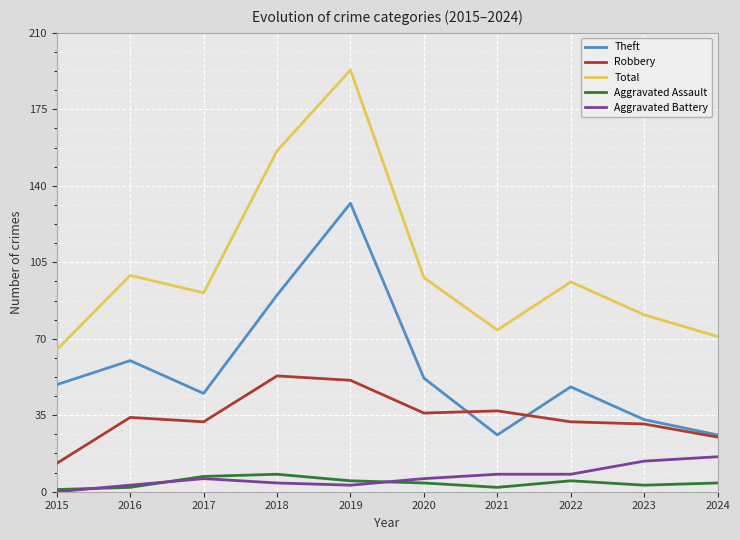

What is the difference between the Robbery values at 2021 and 2024?

12